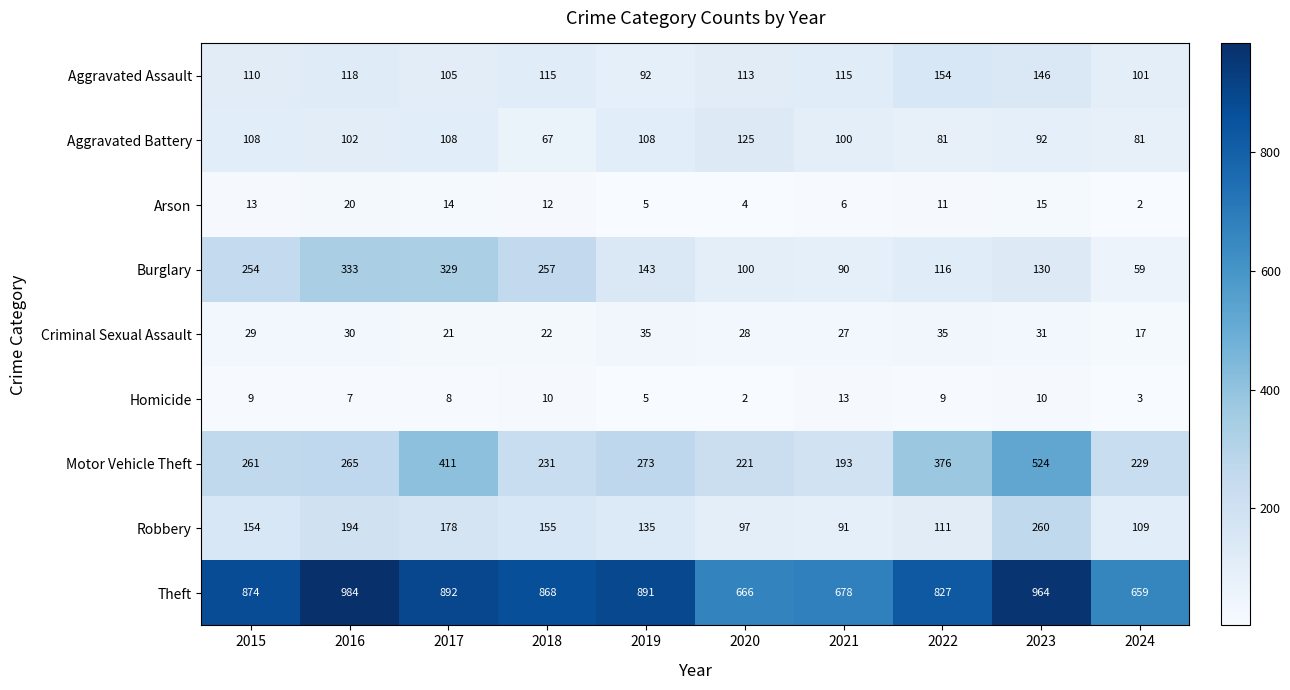

Rank the categories by Robbery value from lowest to highest.

2021, 2020, 2024, 2022, 2019, 2015, 2018, 2017, 2016, 2023